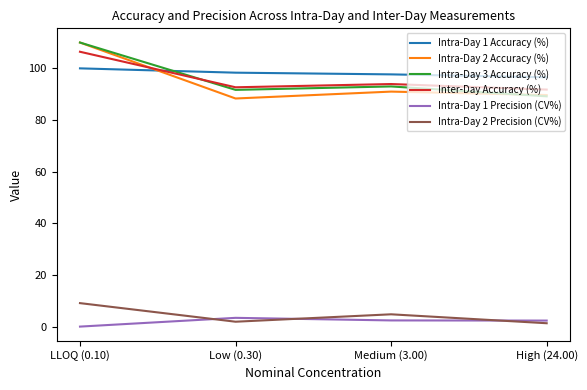

Which series ends up on top after the final intersection of Intra-Day 1 Accuracy (%) and Inter-Day Accuracy (%)?

Intra-Day 1 Accuracy (%)